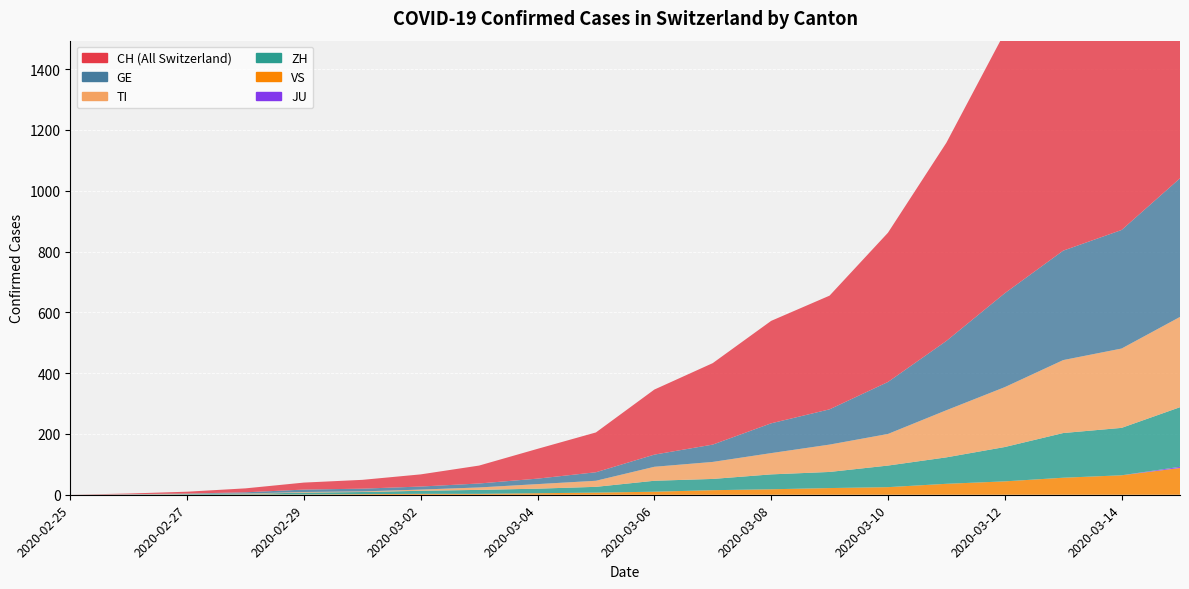

Reading left to right, extract all data points from this chart.

CH: 2020-02-25=0	2020-02-26=2	2020-02-27=6	2020-02-28=13	2020-02-29=23	2020-03-01=29	2020-03-02=40	2020-03-03=59	2020-03-04=98	2020-03-05=131	2020-03-06=214	2020-03-07=268	2020-03-08=337	2020-03-09=374	2020-03-10=491	2020-03-11=652	2020-03-12=858	2020-03-13=1061	2020-03-14=1139	2020-03-15=1358
GE: 2020-02-25=0	2020-02-26=1	2020-02-27=1	2020-02-28=4	2020-02-29=8	2020-03-01=9	2020-03-02=10	2020-03-03=13	2020-03-04=18	2020-03-05=28	2020-03-06=40	2020-03-07=57	2020-03-08=98	2020-03-09=116	2020-03-10=171	2020-03-11=228	2020-03-12=309	2020-03-13=360	2020-03-14=390	2020-03-15=456
TI: 2020-02-25=0	2020-02-26=1	2020-02-27=1	2020-02-28=1	2020-02-29=2	2020-03-01=2	2020-03-02=4	2020-03-03=8	2020-03-04=15	2020-03-05=20	2020-03-06=46	2020-03-07=56	2020-03-08=70	2020-03-09=90	2020-03-10=104	2020-03-11=155	2020-03-12=197	2020-03-13=240	2020-03-14=261	2020-03-15=297
ZH: 2020-02-25=0	2020-02-26=0	2020-02-27=2	2020-02-28=2	2020-02-29=6	2020-03-01=7	2020-03-02=10	2020-03-03=13	2020-03-04=15	2020-03-05=19	2020-03-06=36	2020-03-07=37	2020-03-08=49	2020-03-09=53	2020-03-10=71	2020-03-11=87	2020-03-12=113	2020-03-13=147	2020-03-14=156	2020-03-15=196
JU: 2020-02-25=0	2020-02-26=0	2020-02-27=0	2020-02-28=0	2020-02-29=0	2020-03-01=0	2020-03-02=0	2020-03-03=0	2020-03-04=0	2020-03-05=0	2020-03-06=0	2020-03-07=0	2020-03-08=0	2020-03-09=0	2020-03-10=0	2020-03-11=0	2020-03-12=0	2020-03-13=0	2020-03-14=0	2020-03-15=4
VS: 2020-02-25=0	2020-02-26=0	2020-02-27=0	2020-02-28=1	2020-02-29=1	2020-03-01=2	2020-03-02=3	2020-03-03=3	2020-03-04=5	2020-03-05=7	2020-03-06=10	2020-03-07=15	2020-03-08=18	2020-03-09=22	2020-03-10=25	2020-03-11=36	2020-03-12=44	2020-03-13=56	2020-03-14=64	2020-03-15=88